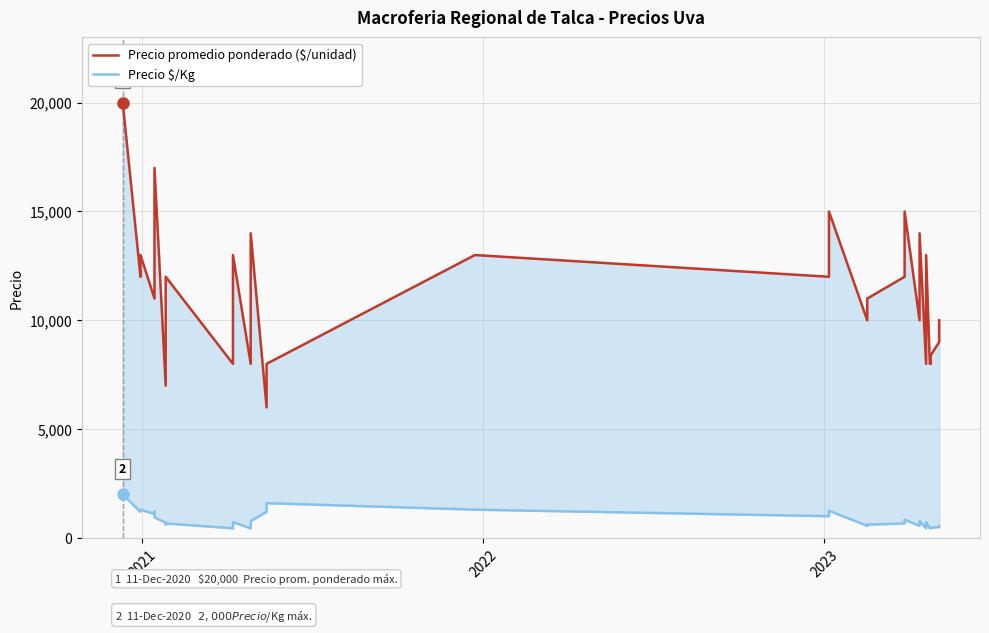

At how many categories does at least one series exceed 10682?

23